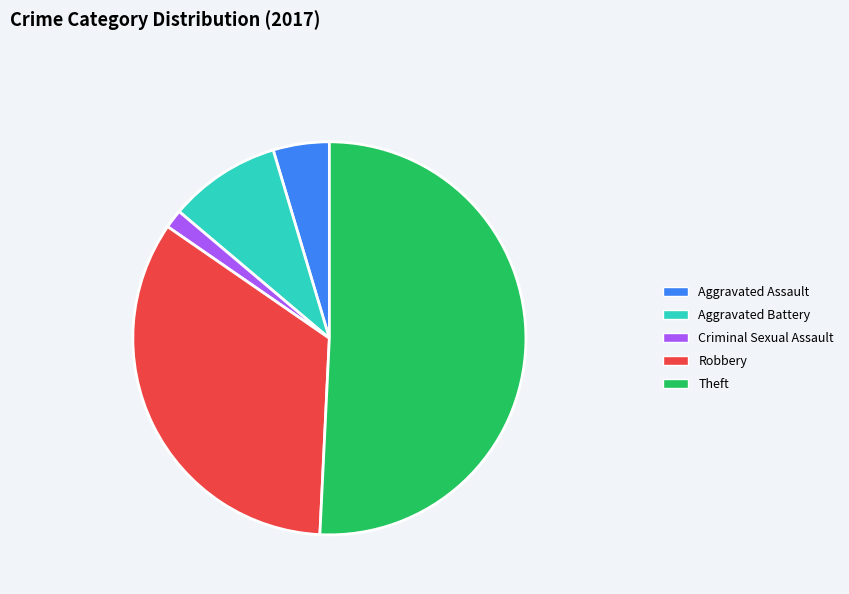

Do Aggravated Battery and Robbery together represent more than half of the pie?

No